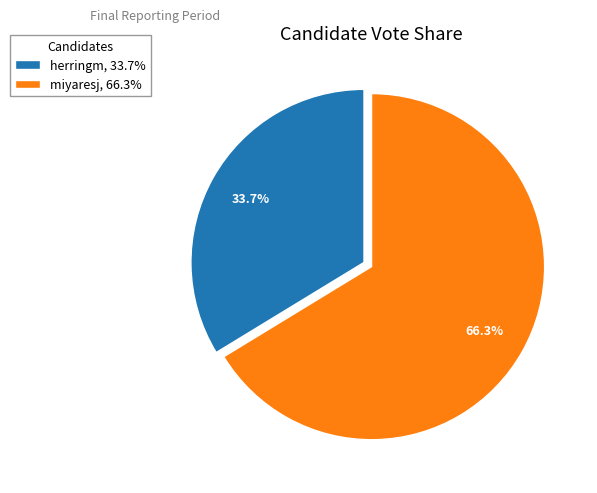

Is it true that miyaresj is 66% of the pie?

True